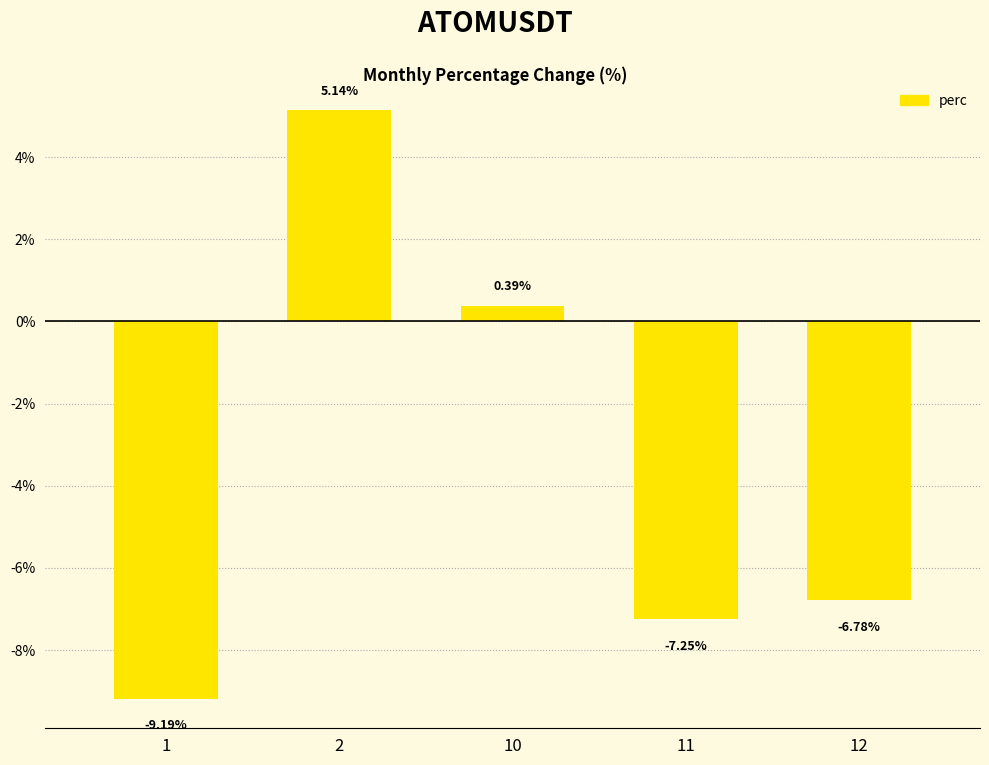

What is the average value?

-3.5